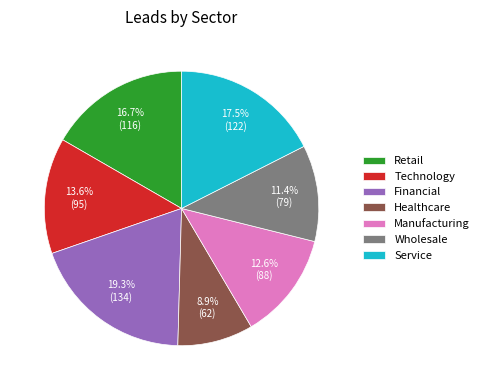

What is the ratio of the value at Wholesale to the value at Manufacturing?

0.9